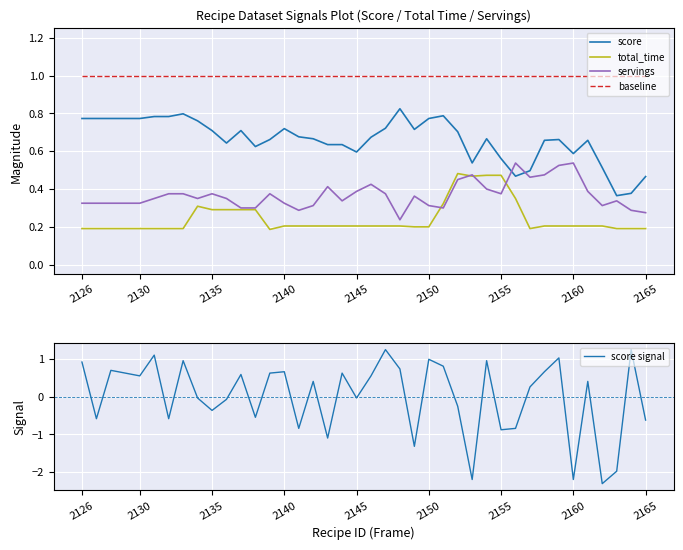

The score series shows 0.2 at 2135. True or false?

False